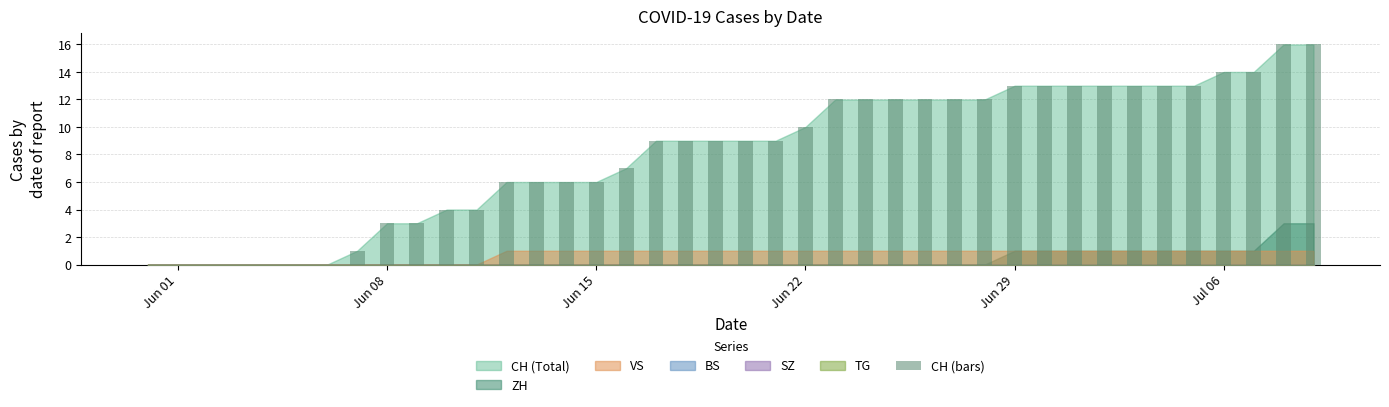

What is the sum of all values?

324